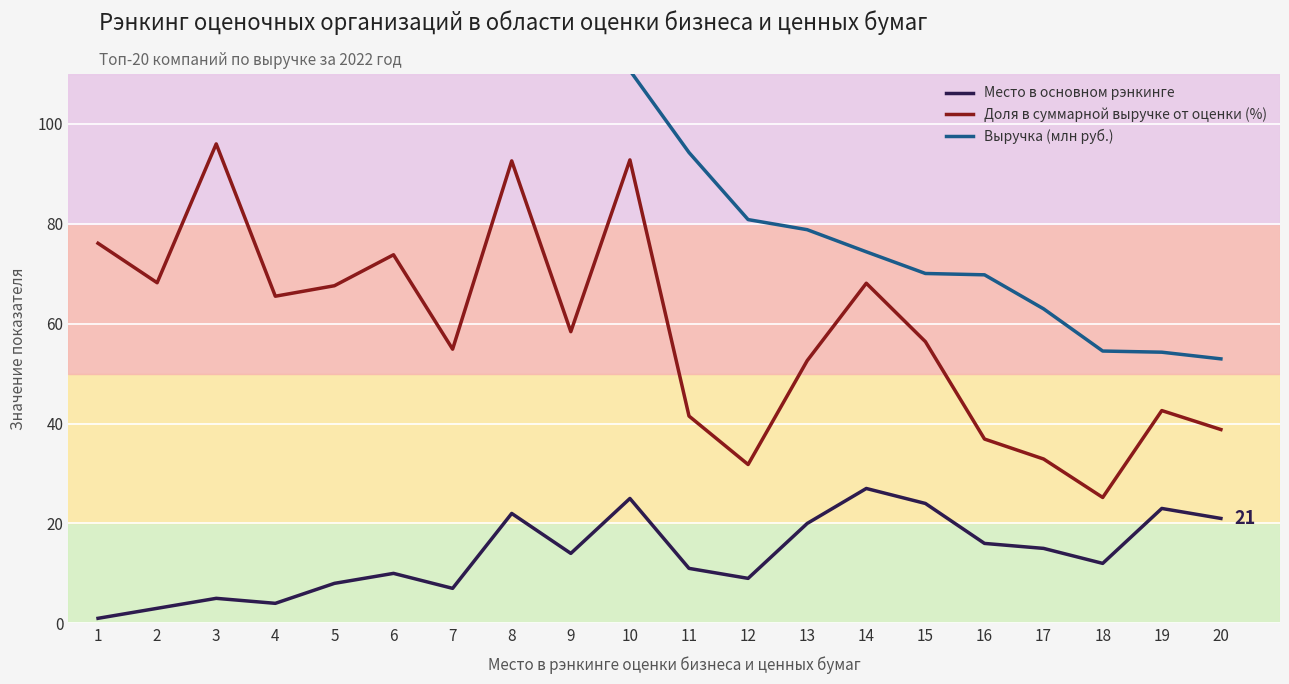

What is the difference between the maximum and minimum values in the Выручка (млн руб.) series?

1028.5